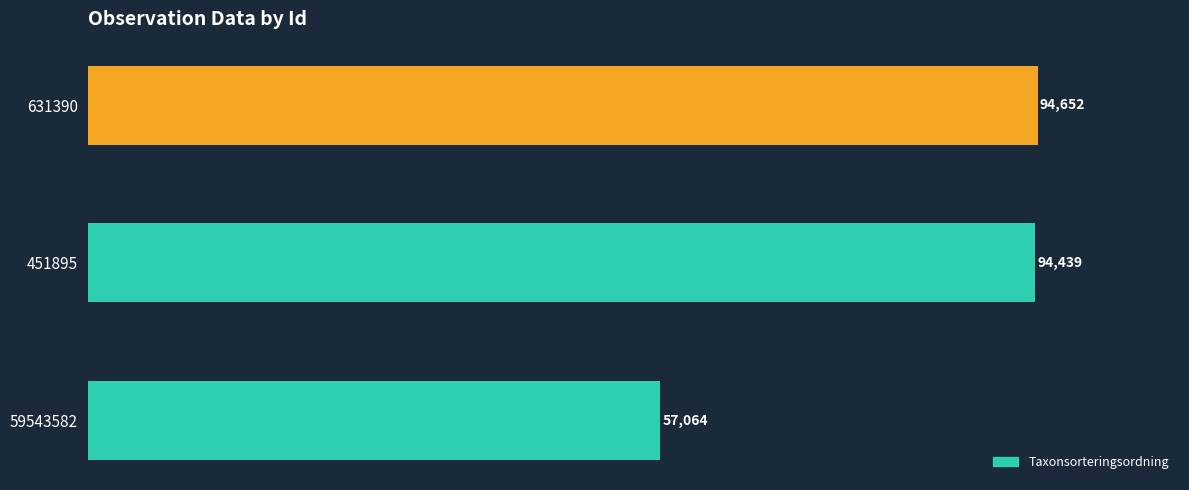

List the labels in order of value, smallest first.

59543582, 451895, 631390